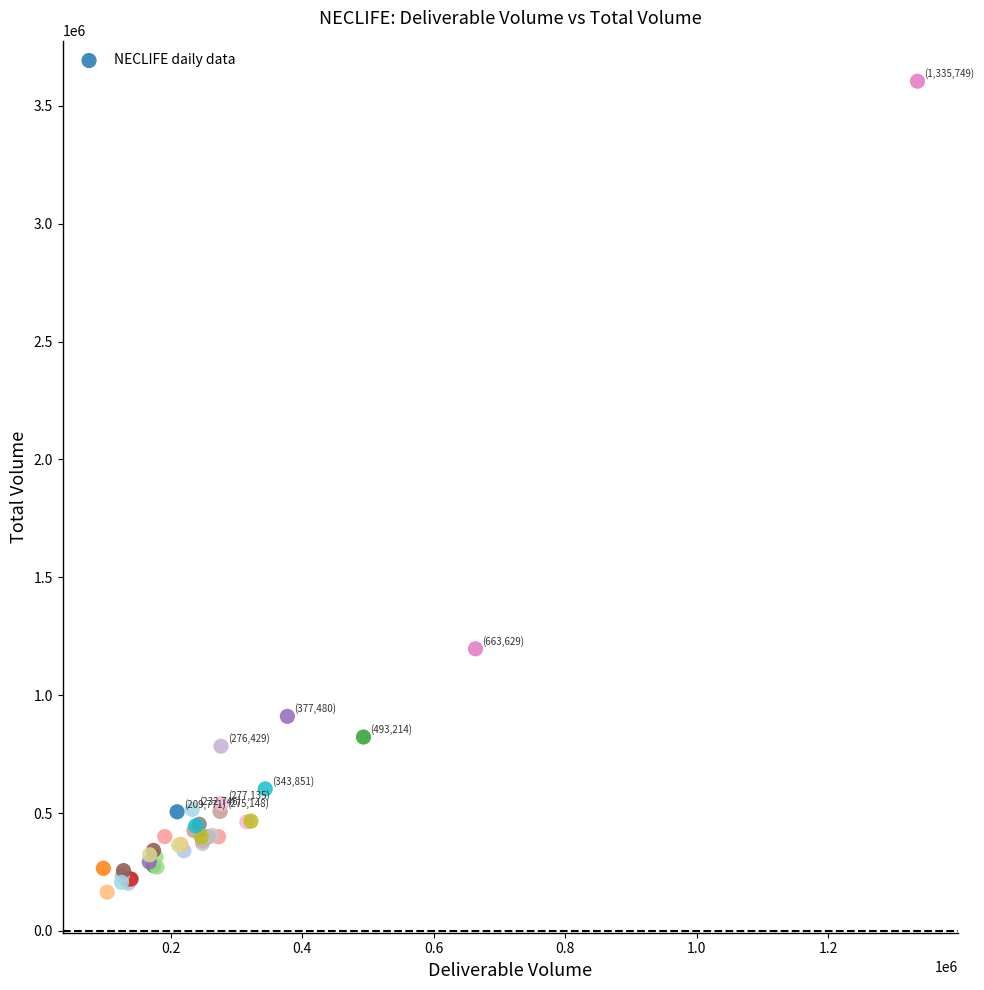

What Y value in the scatter plot is closest to 1884442?

1196716